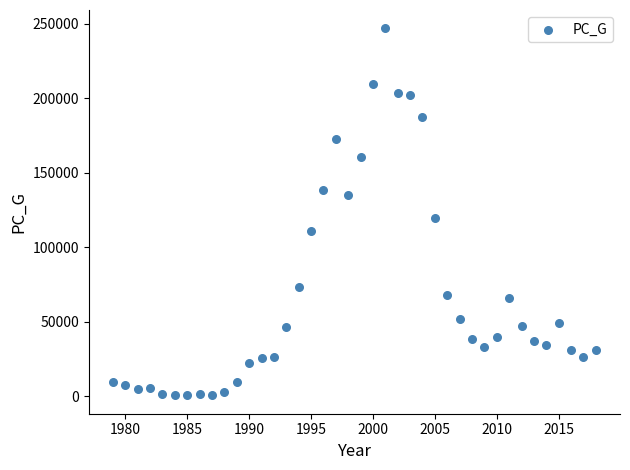

What Y value in the scatter plot is closest to 123745?

119401.5